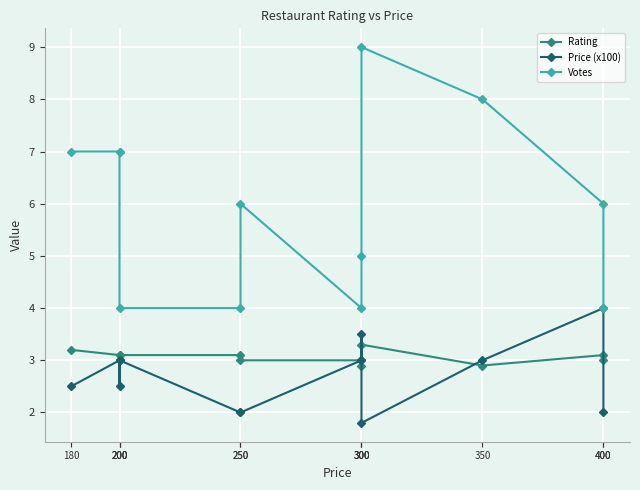

True or false: Rating and Votes cross at least once.

False